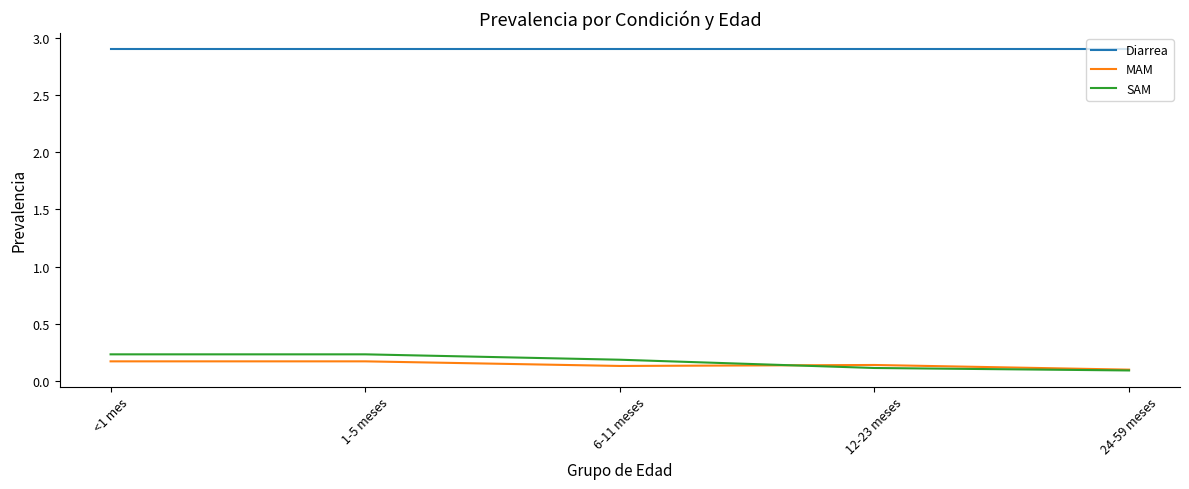

In MAM, how many points are lower than both neighbors (excluding endpoints)?

1